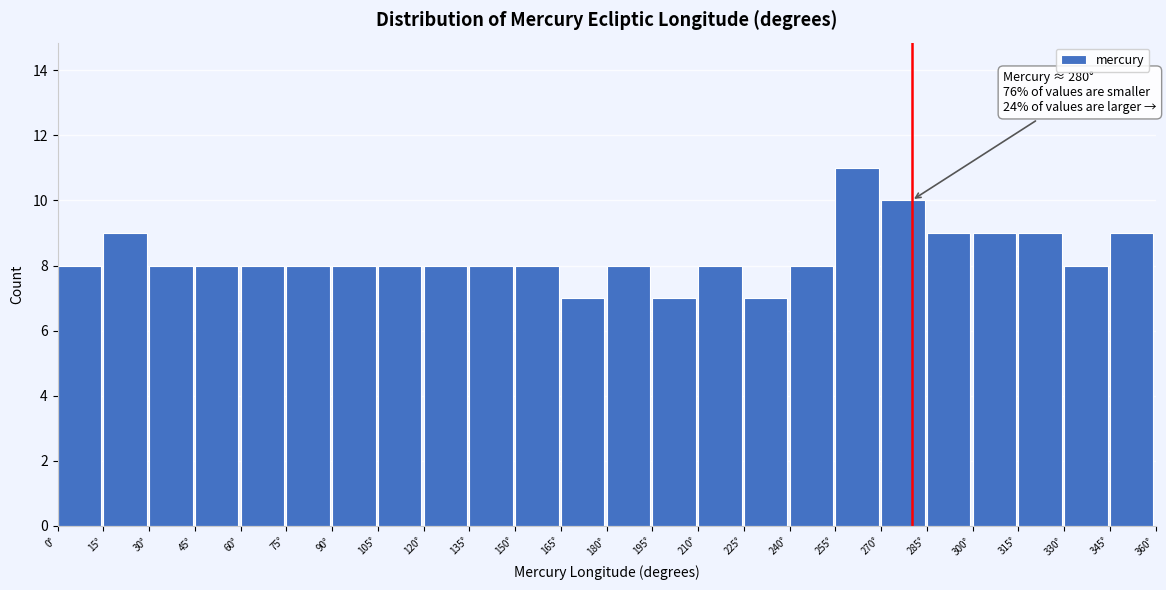

Over which range of the x-axis is the bar tallest?

255 to 270